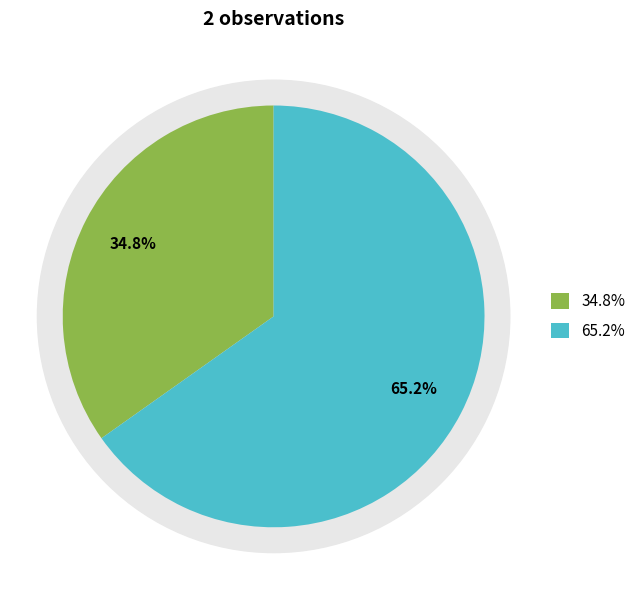

How many segments does this pie chart have?

2